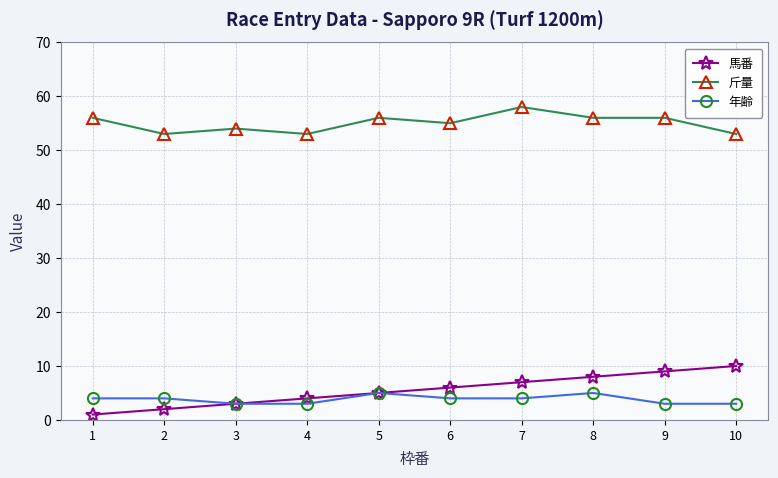

True or false: 年齢 and 斤量 cross at least once.

False